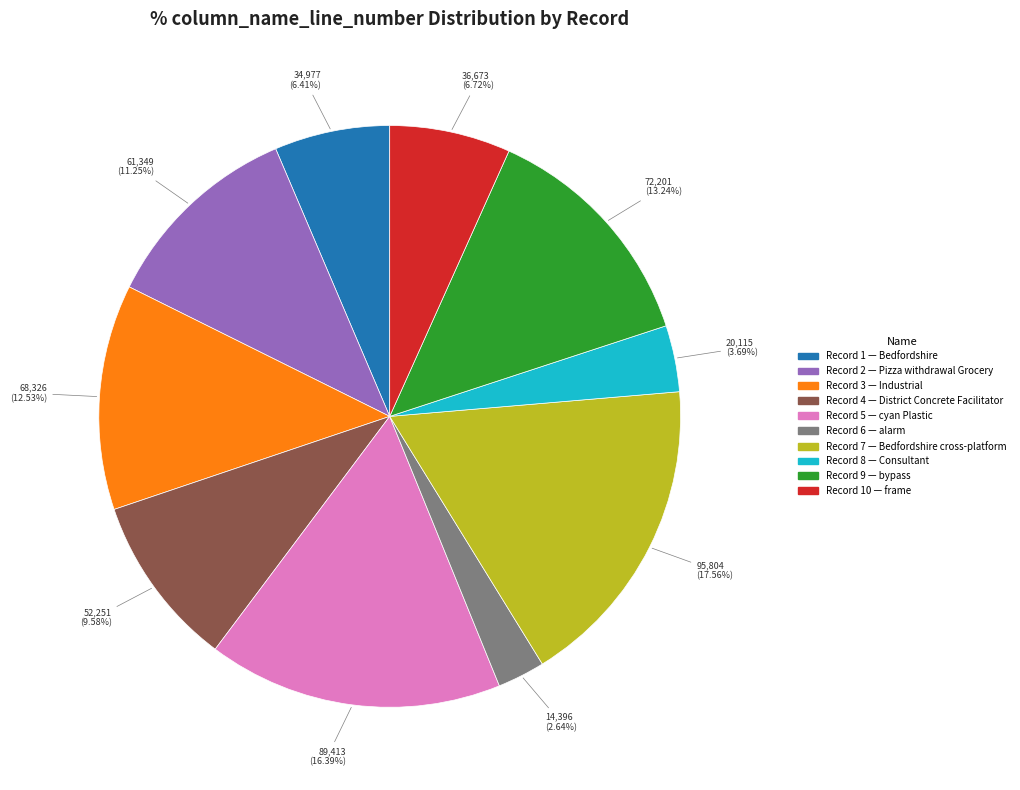

Is there a majority slice in this chart?

No